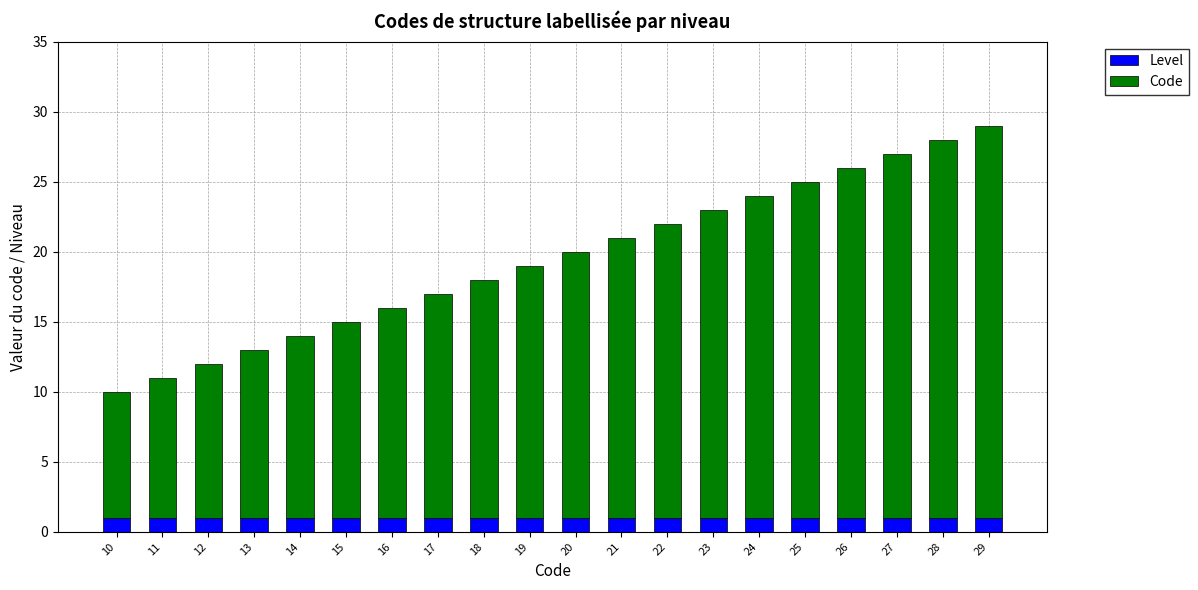

What is the value of the Level bar at the 14th from the left?

1